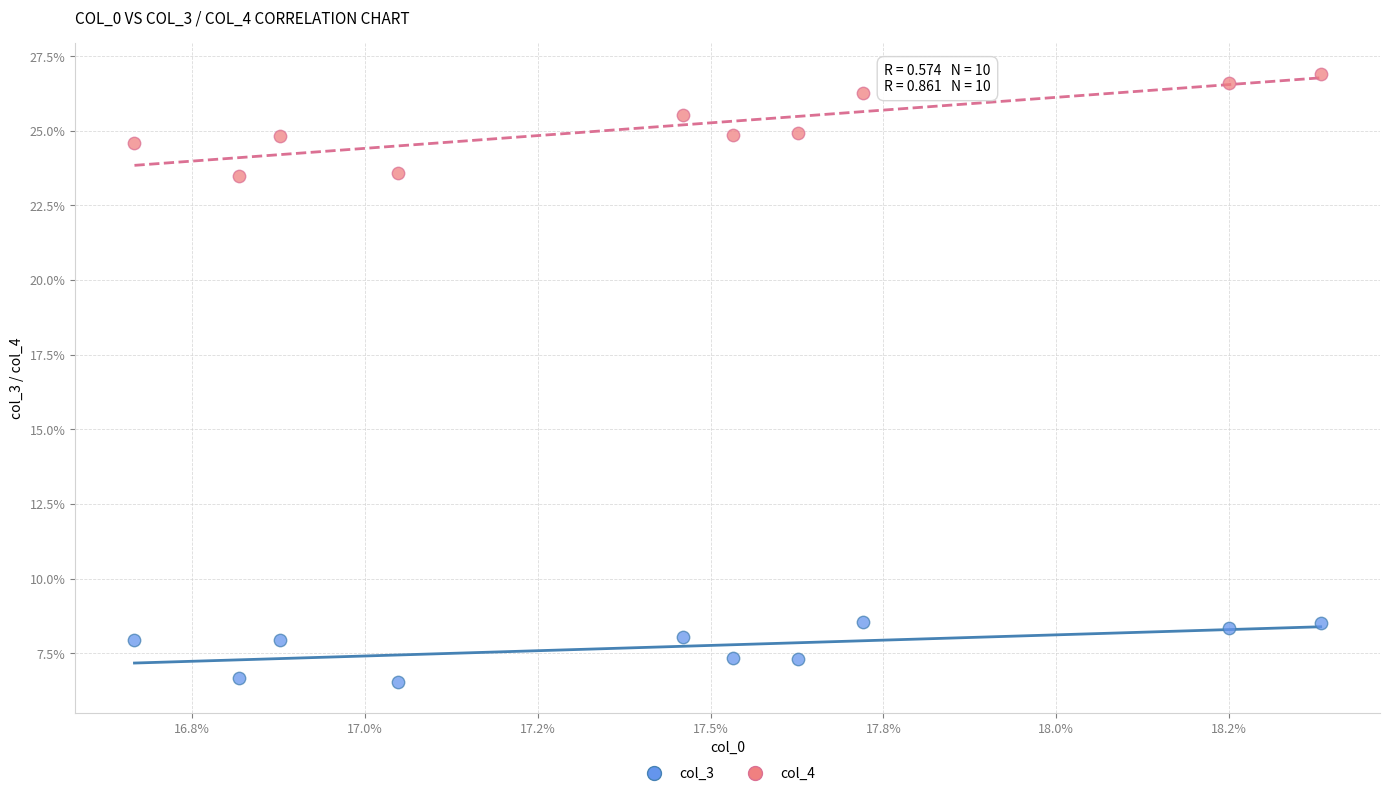

What are all the series names shown in the legend?

col_3, col_4